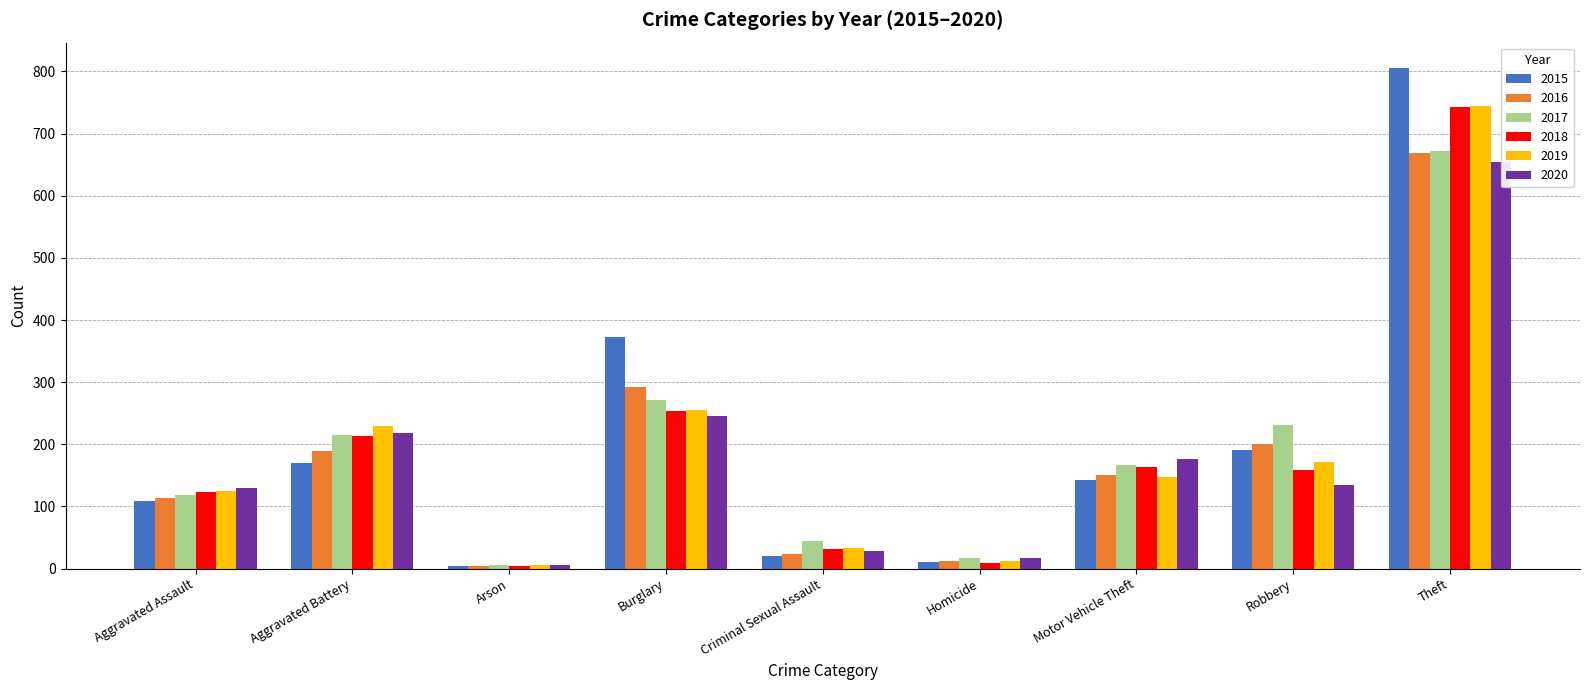

What is the maximum value shown in the chart?

806